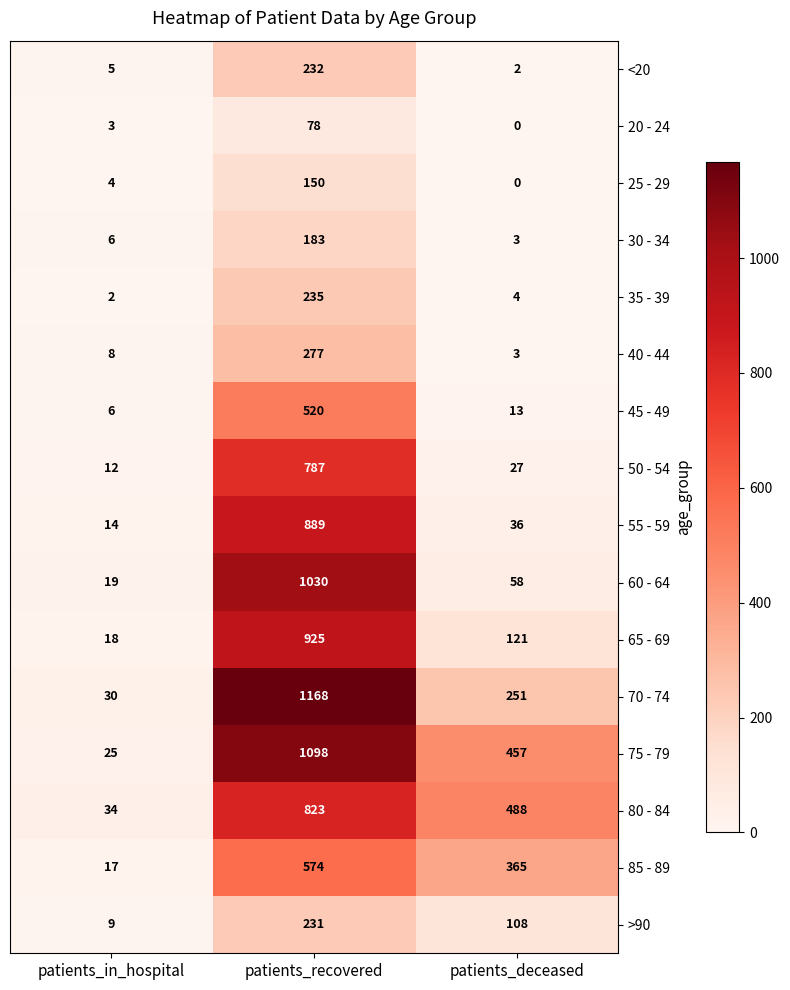

Which category has the lowest value across all series?

patients_deceased